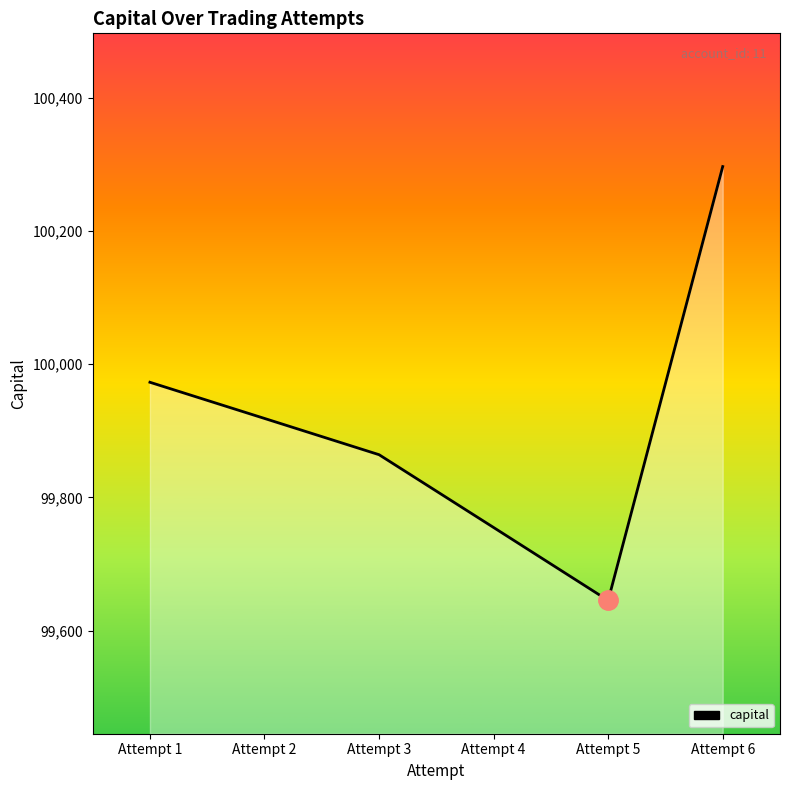

What is the difference between the maximum and minimum values?

651.3